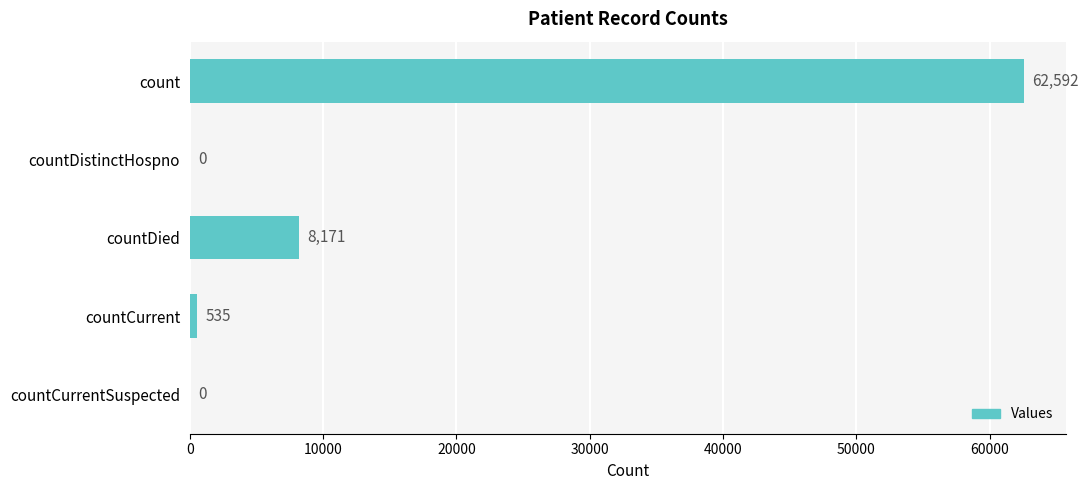

At which label is the value closest to 31296?

countDied